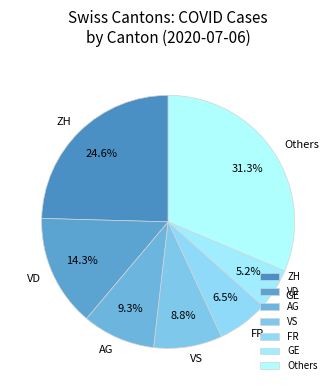

To the nearest percent, what is the difference between the largest and smallest slice percentages?

26%